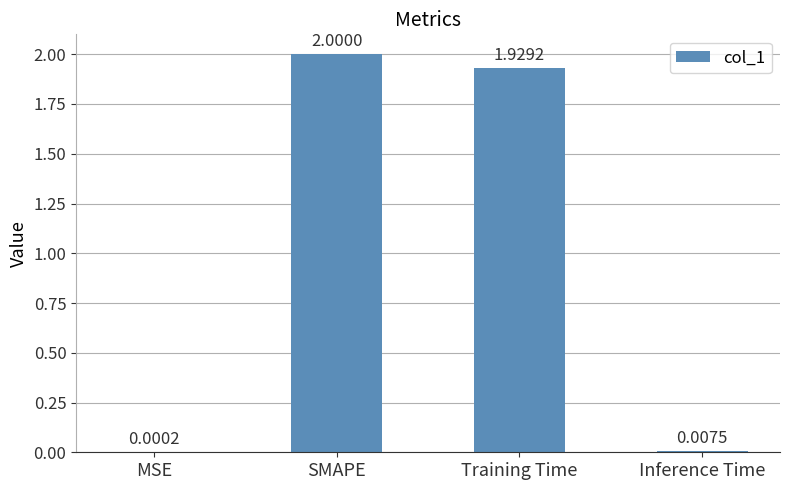

What is the sum of all values?

3.9